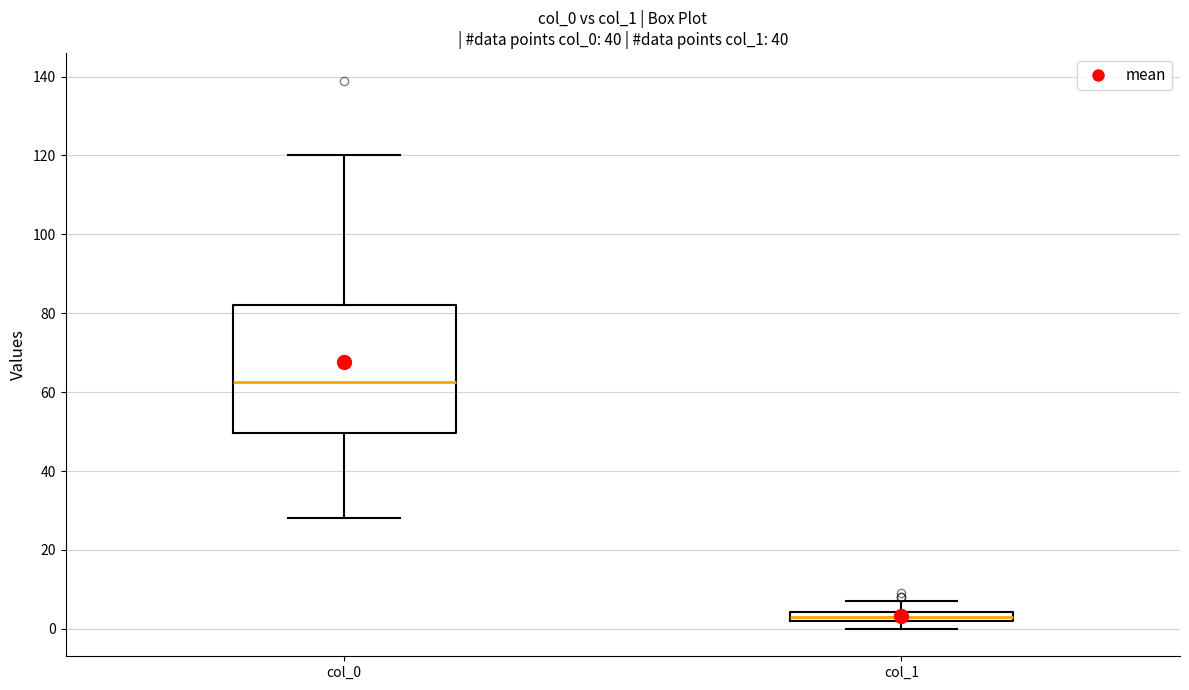

Which box's median line is the highest?

col_0